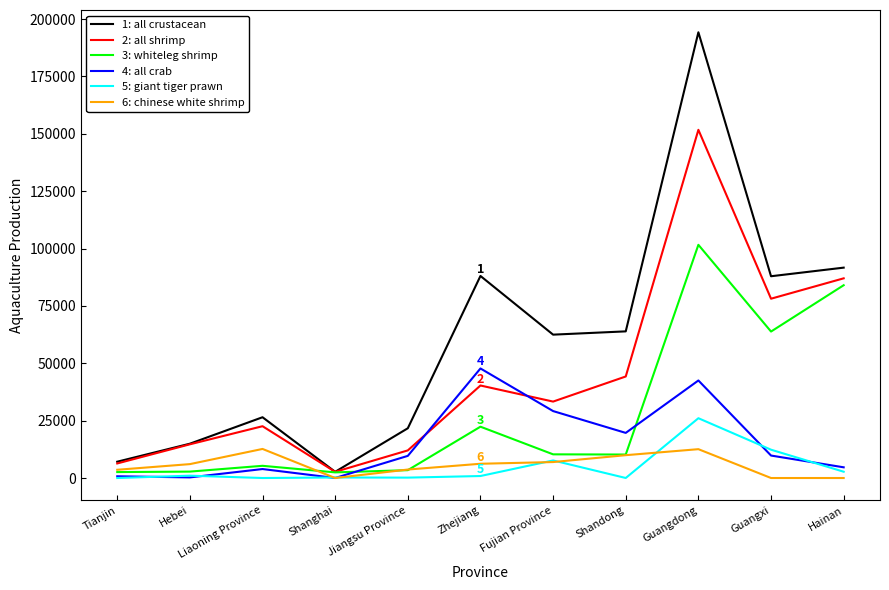

What is the difference between the highest and lowest values at Shanghai?

2696